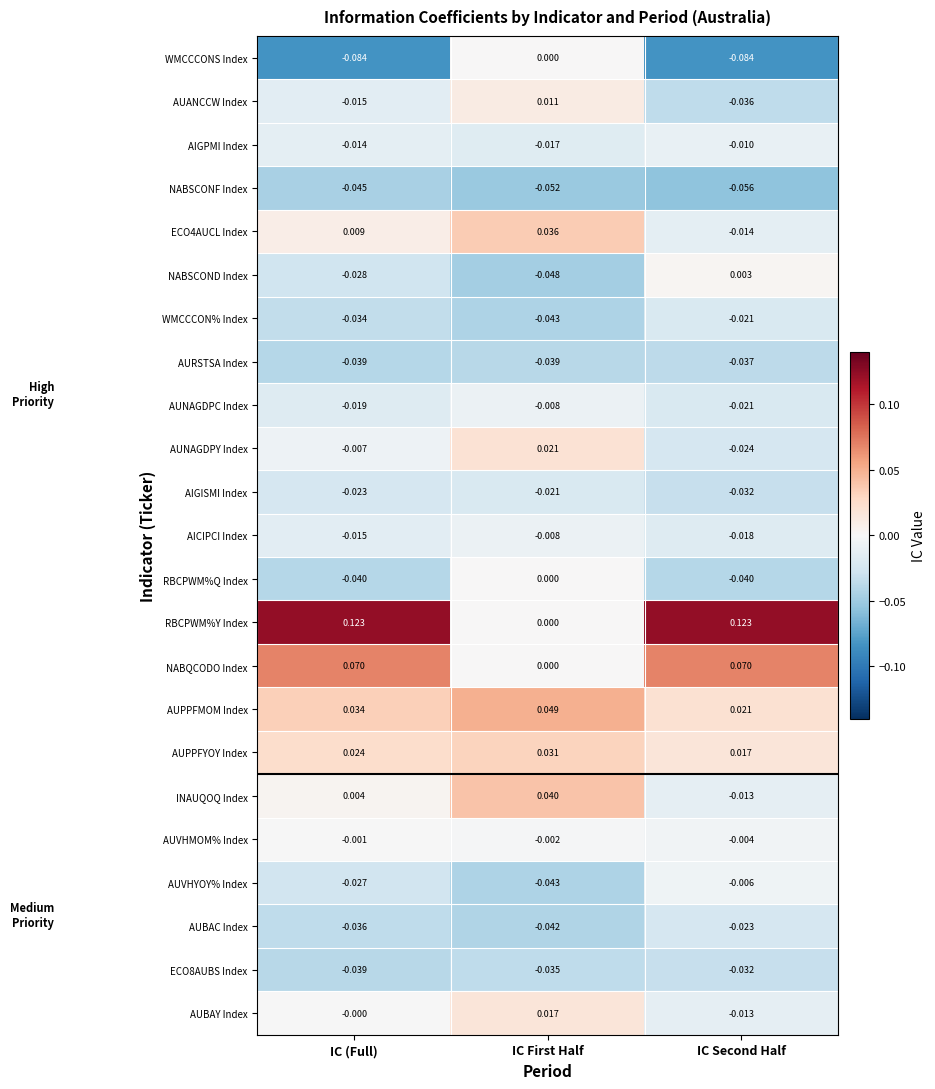

Which series has the widest spread of values?

RBCPWM%Y Index